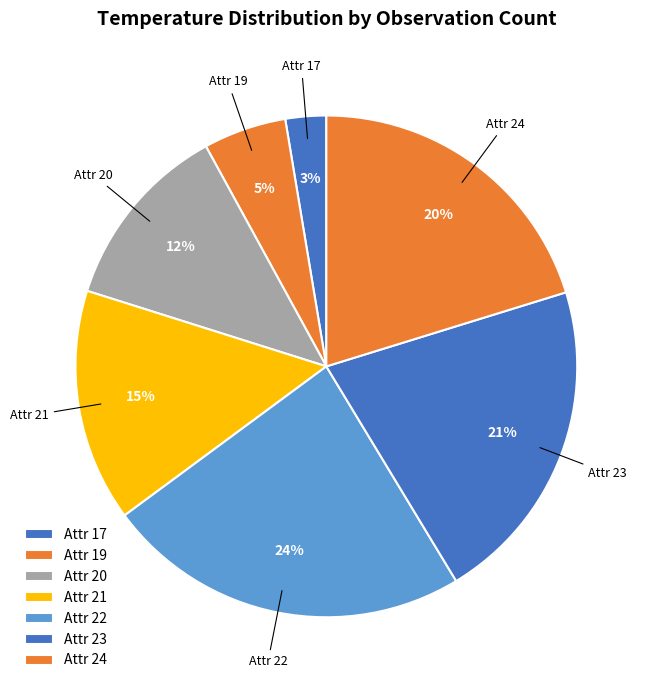

Which category has the smallest portion of the pie?

Attr 17